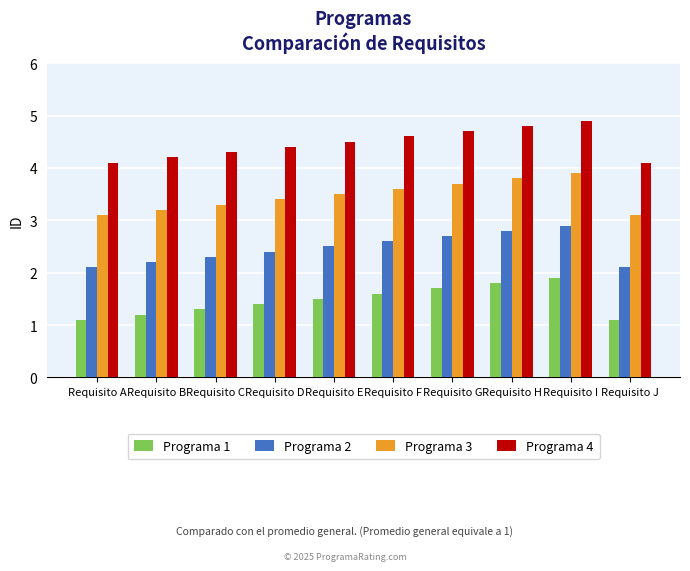

What is the average value of the Programa 4 series?

4.5